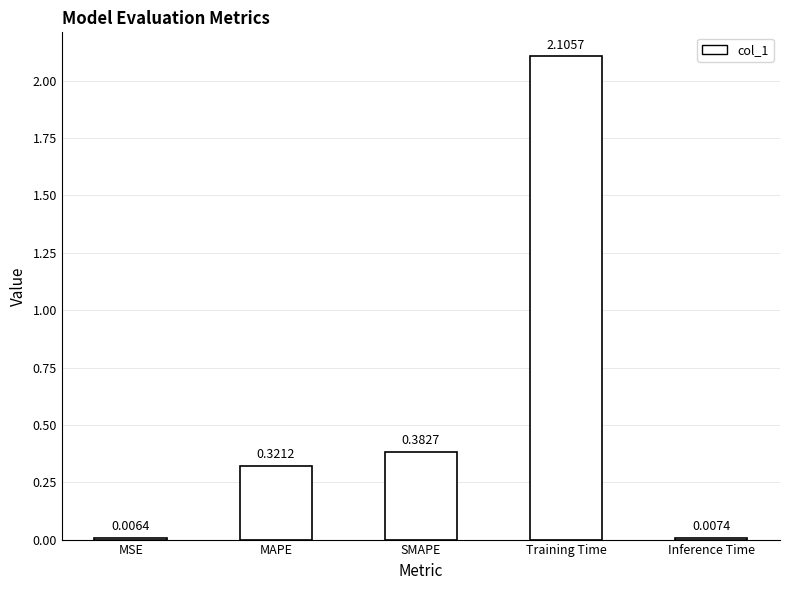

What is the sum of the values at Training Time and MSE?

2.1